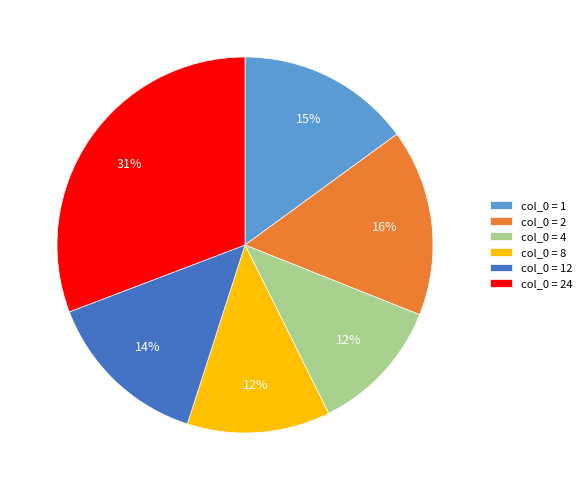

Is there a majority slice in this chart?

No